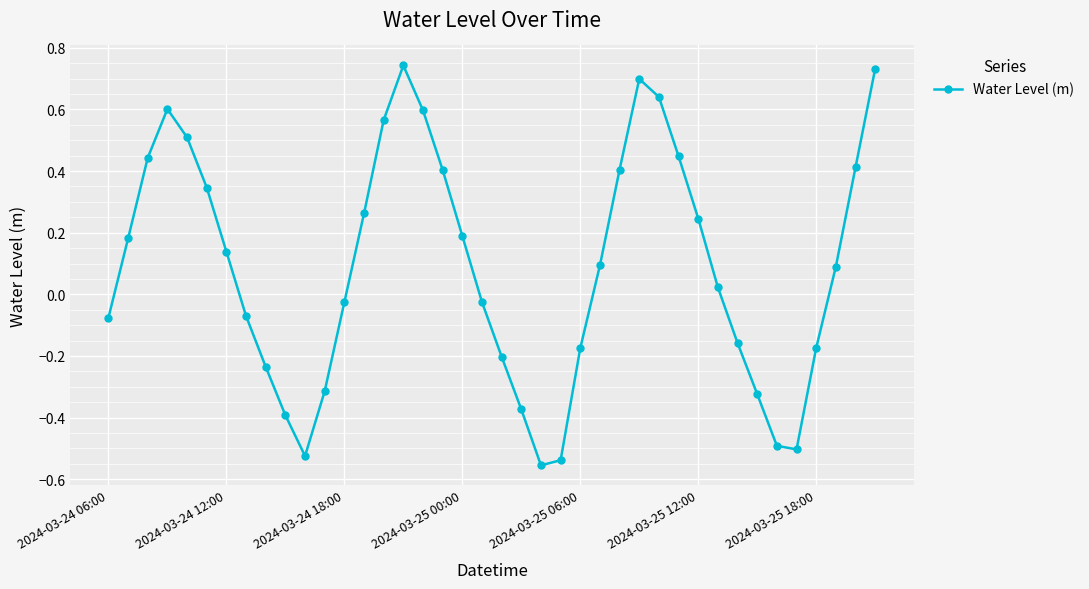

What is the difference between the maximum and minimum values?

1.3